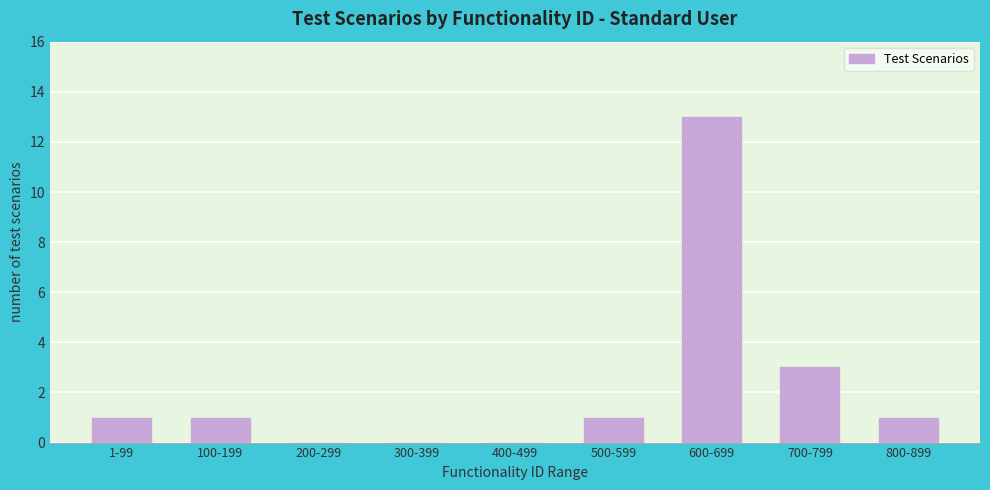

Reading left to right, extract all data points from this chart.

1-99=1	100-199=1	200-299=0	300-399=0	400-499=0	500-599=1	600-699=13	700-799=3	800-899=1